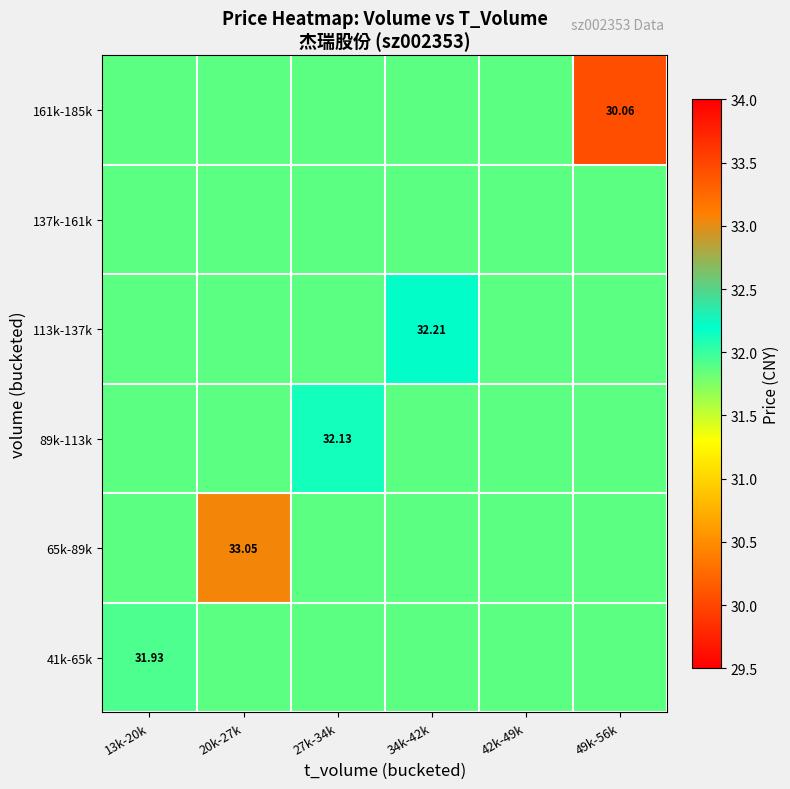

At how many categories does at least one series exceed 31?

6